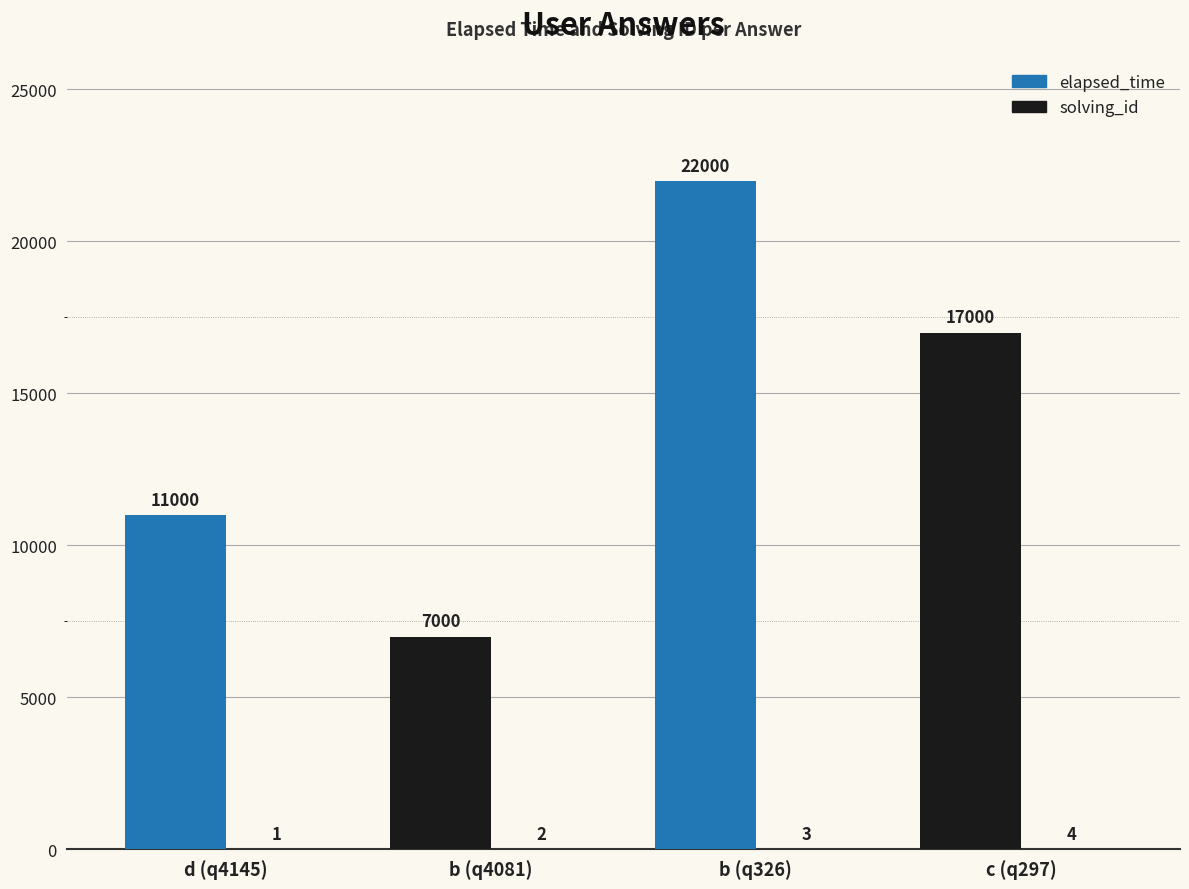

Reading left to right, extract all data points from this chart.

elapsed_time: d (q4145)=11000	b (q4081)=7000	b (q326)=22000	c (q297)=17000
solving_id: d (q4145)=1	b (q4081)=2	b (q326)=3	c (q297)=4